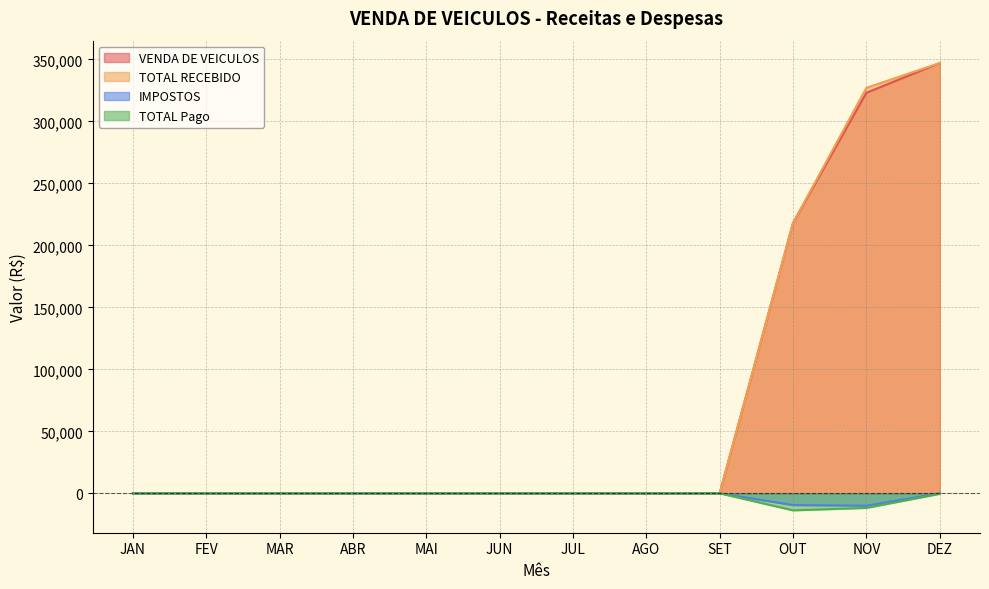

Does the chart have visible grid lines?

Yes